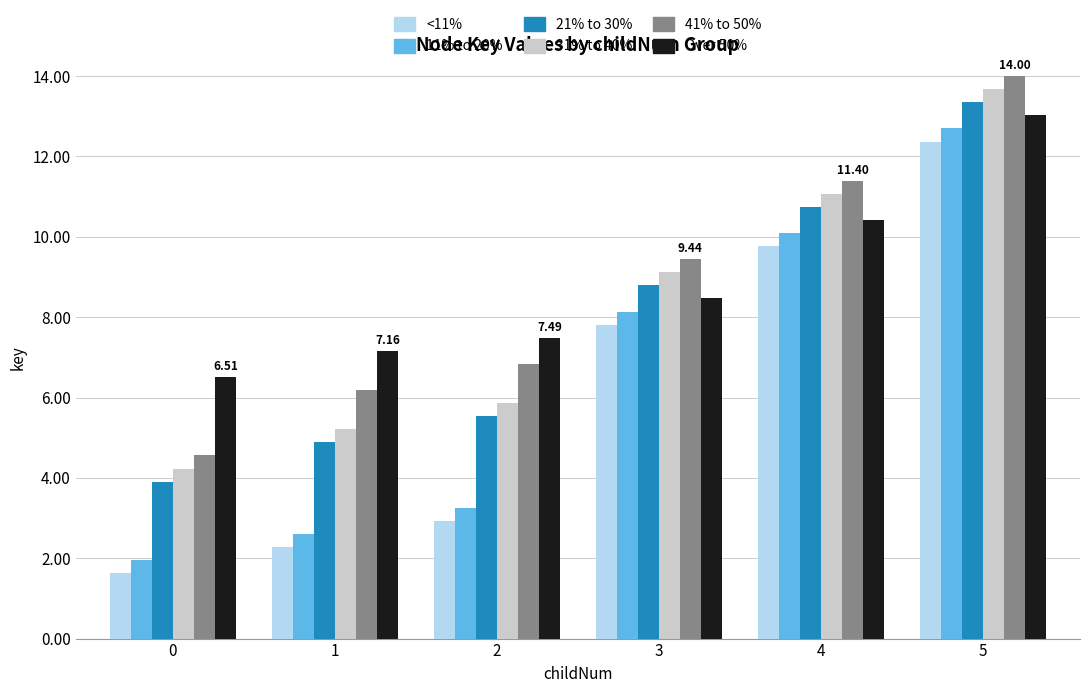

What are all the series names shown in the legend?

<11%, 11% to 20%, 21% to 30%, 31% to 40%, 41% to 50%, Over 50%